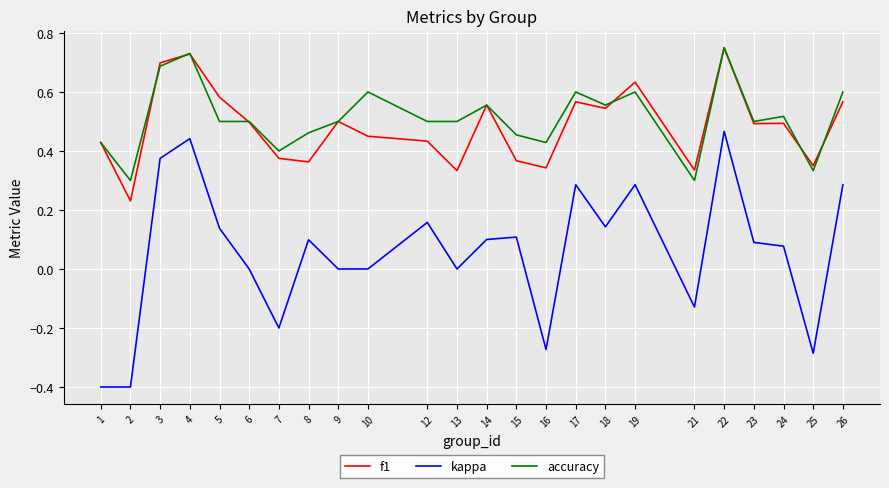

True or false: kappa and f1 intersect in this chart.

False